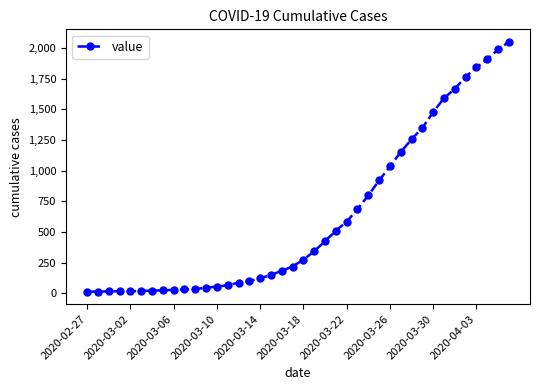

What is the greatest value displayed?

2049